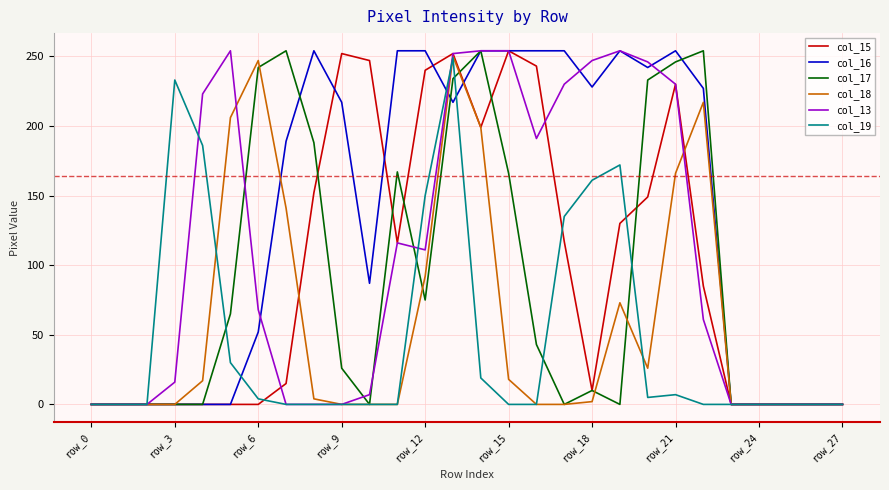

What is the difference between the maximum and minimum values in the col_19 series?

249